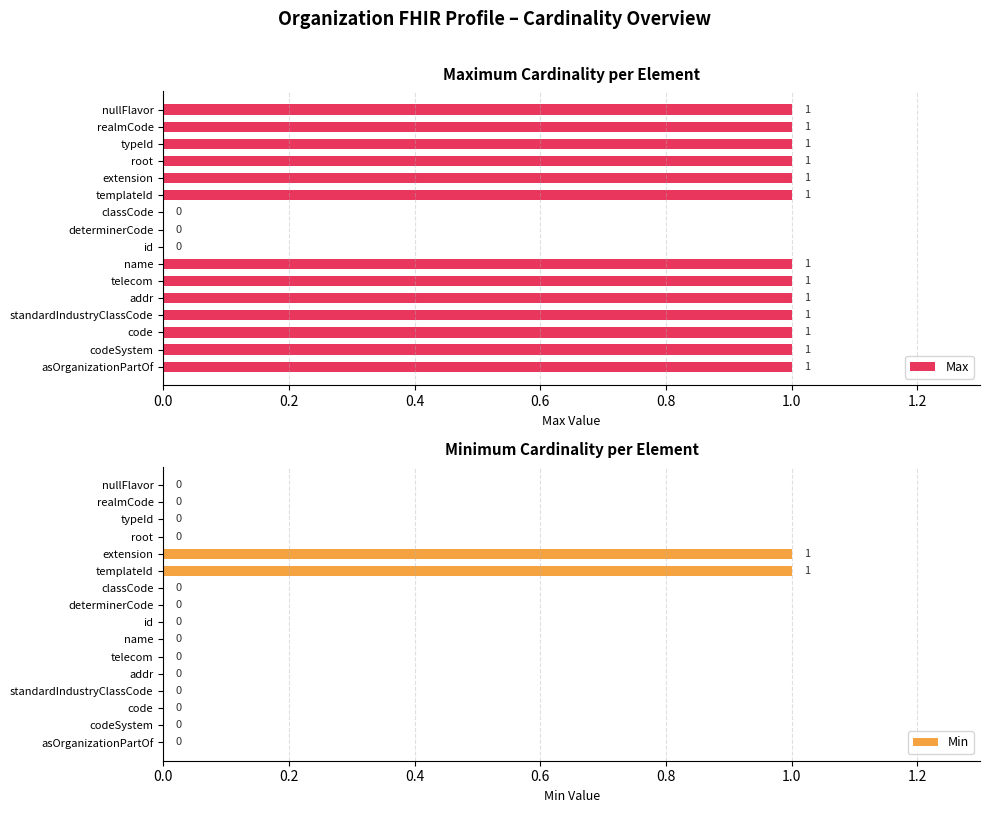

What is the greatest value displayed?

1